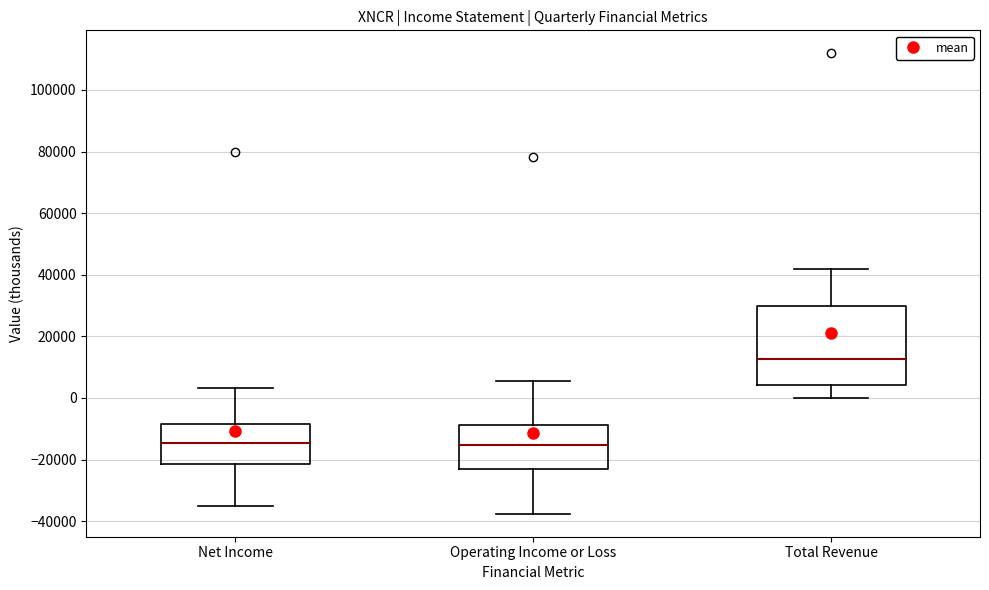

Reading left to right, transcribe this box plot: for each box, give where its median line is, the range the box spans, and where its two whiskers end, as read against the y-axis. The values are not printed on the chart, so give them approximately, as read against the axis.

Net Income: median -14000, box -22000 to -8000, whiskers -34000 to 4000
Operating Income or Loss: median -16000, box -22000 to -8000, whiskers -38000 to 6000
Total Revenue: median 12000, box 4000 to 30000, whiskers 0 to 42000